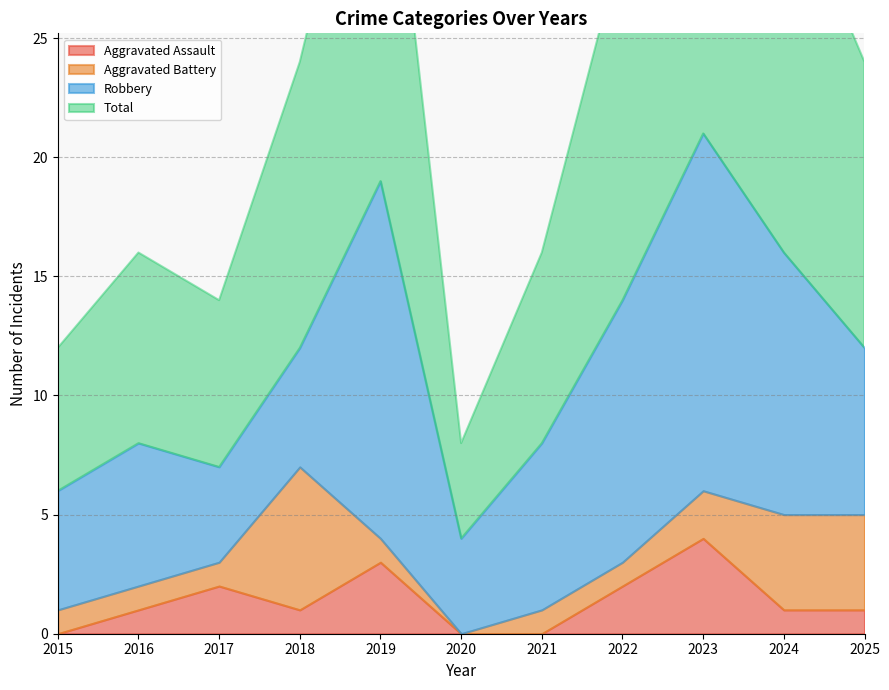

List the labels in order of Robbery value, largest first.

2019, 2023, 2022, 2024, 2021, 2025, 2016, 2015, 2018, 2017, 2020